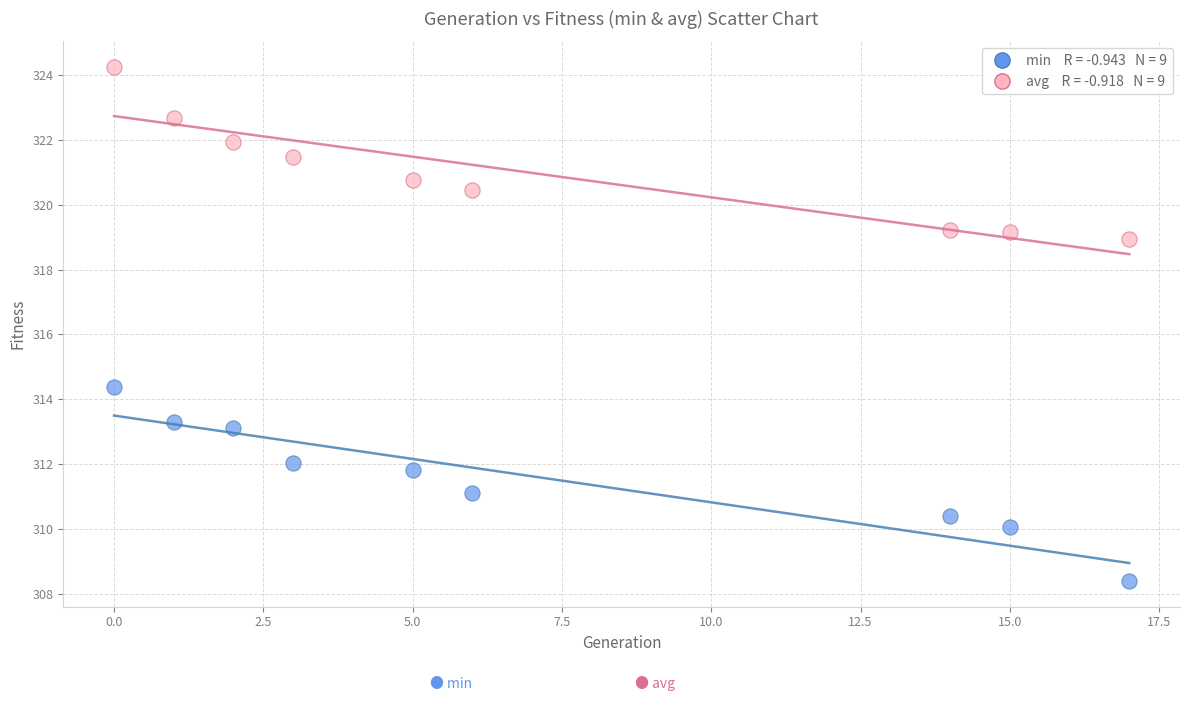

Across all data points, what is the range of X values (max minus min)?

17.0